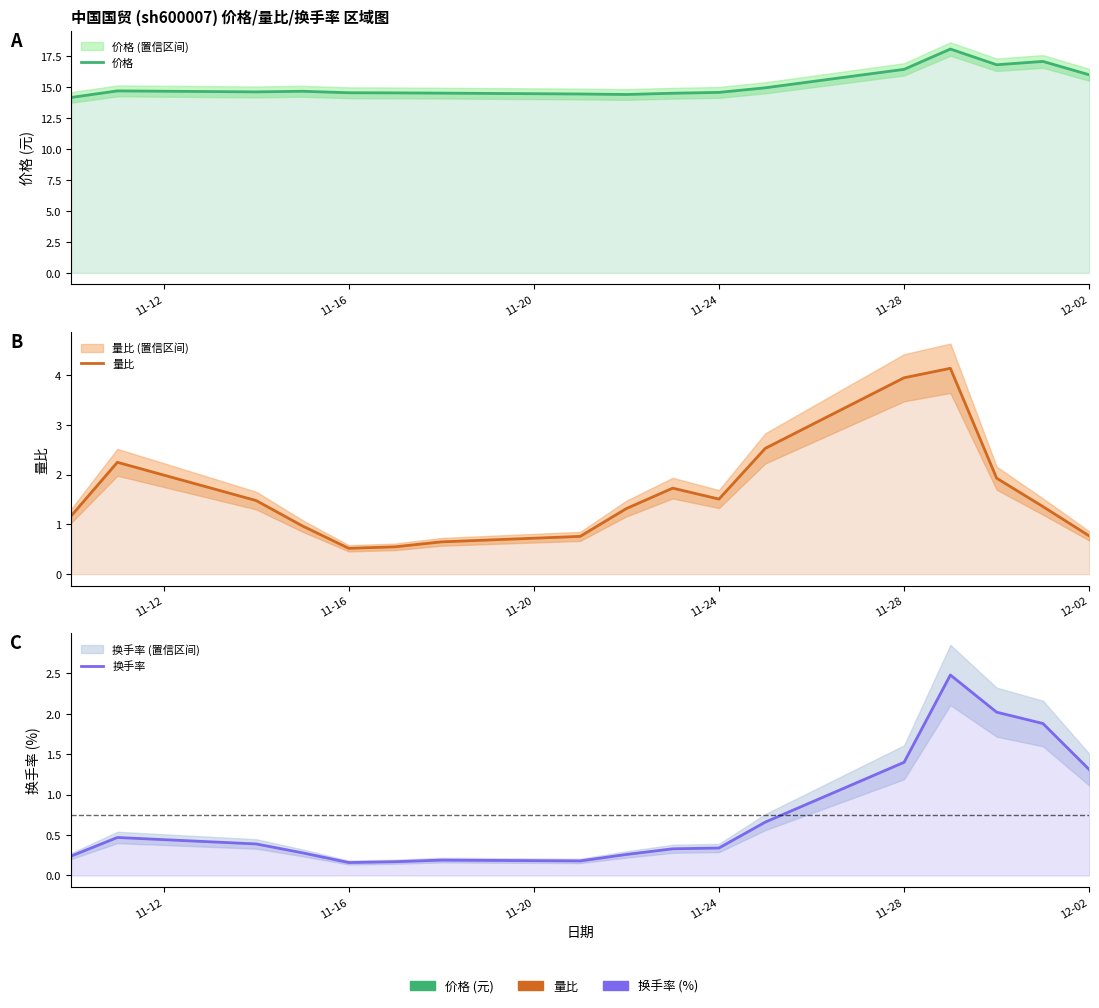

What is the difference between the maximum and second lowest values in the 换手率 series?

2.3